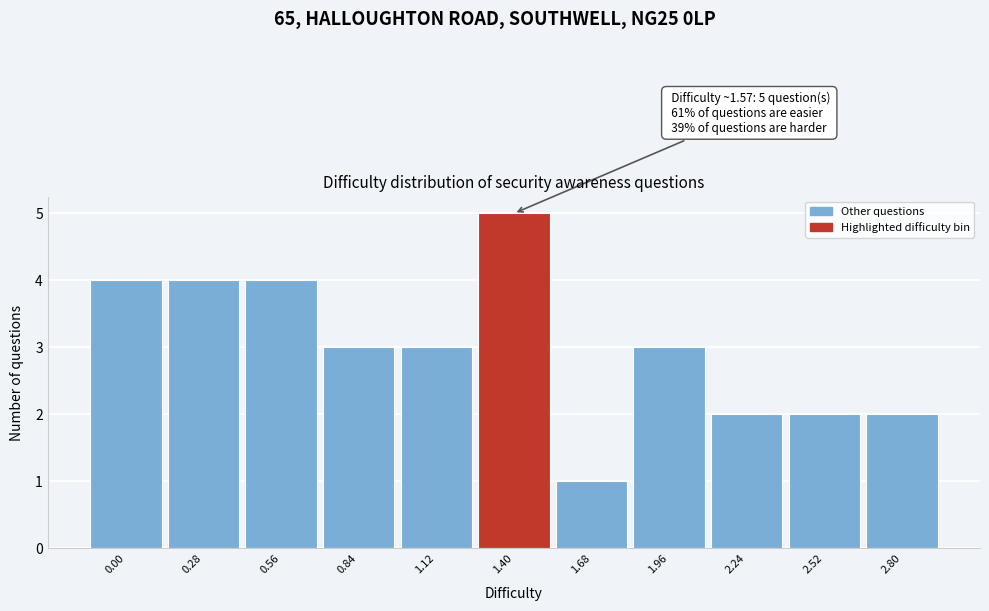

Reading left to right, list all the values displayed in this chart.

4	4	4	3	3	5	1	3	2	2	2